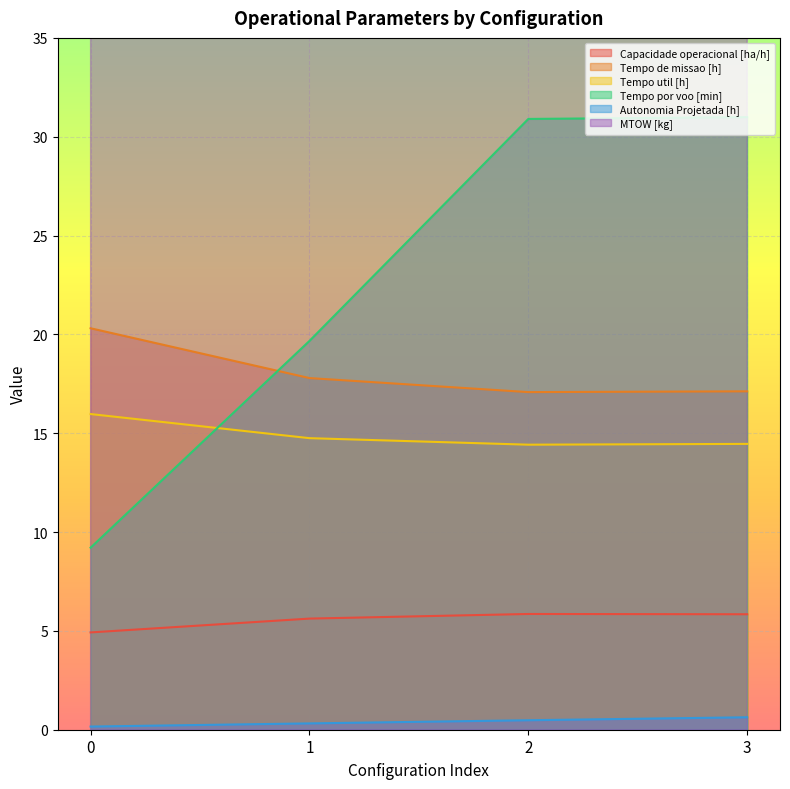

Reading right to left, list all the values displayed in this chart.

Capacidade operacional [ha/h]: 3=5.8	2=5.9	1=5.6	0=4.9
Tempo de missao [h]: 3=17.1	2=17.1	1=17.8	0=20.3
Tempo util [h]: 3=14.5	2=14.4	1=14.8	0=16.0
Tempo por voo [min]: 3=31.0	2=30.9	1=19.7	0=9.2
Autonomia Projetada [h]: 3=0.6	2=0.5	1=0.3	0=0.2
MTOW [kg]: 3=111.2	2=110.0	1=108.7	0=107.4